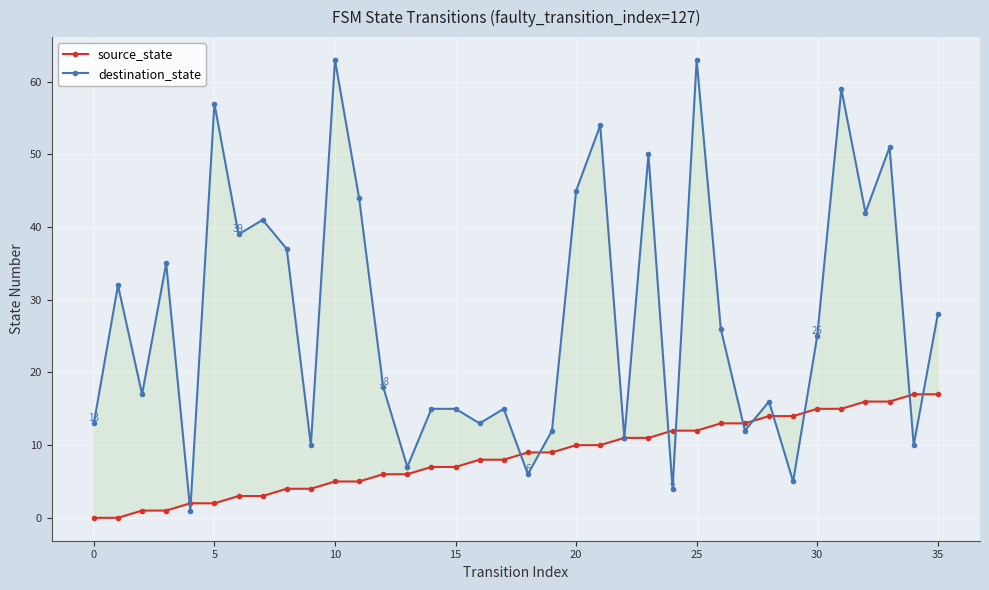

At which category is the sum across all series the highest?

25